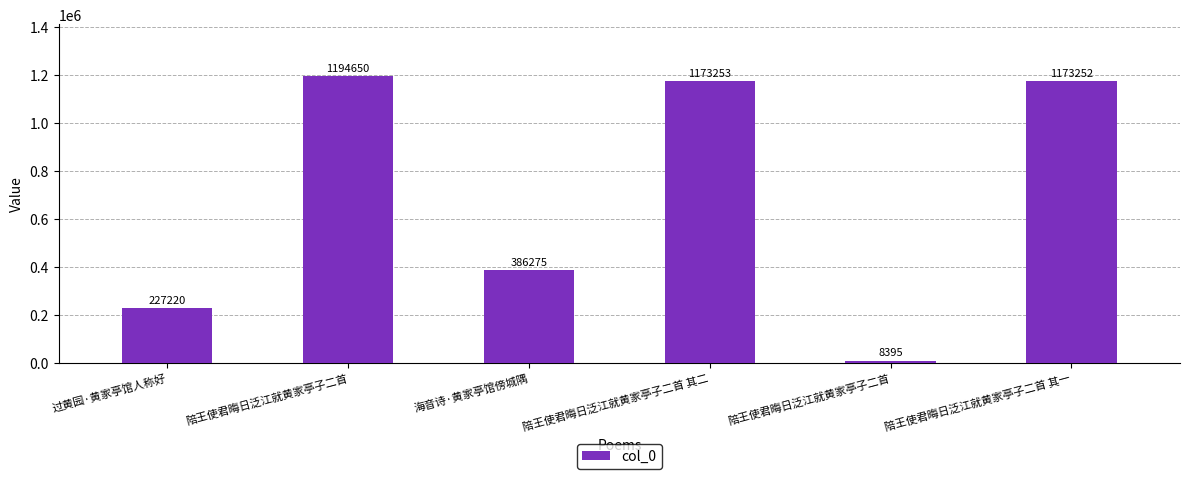

What is the average value?

693841